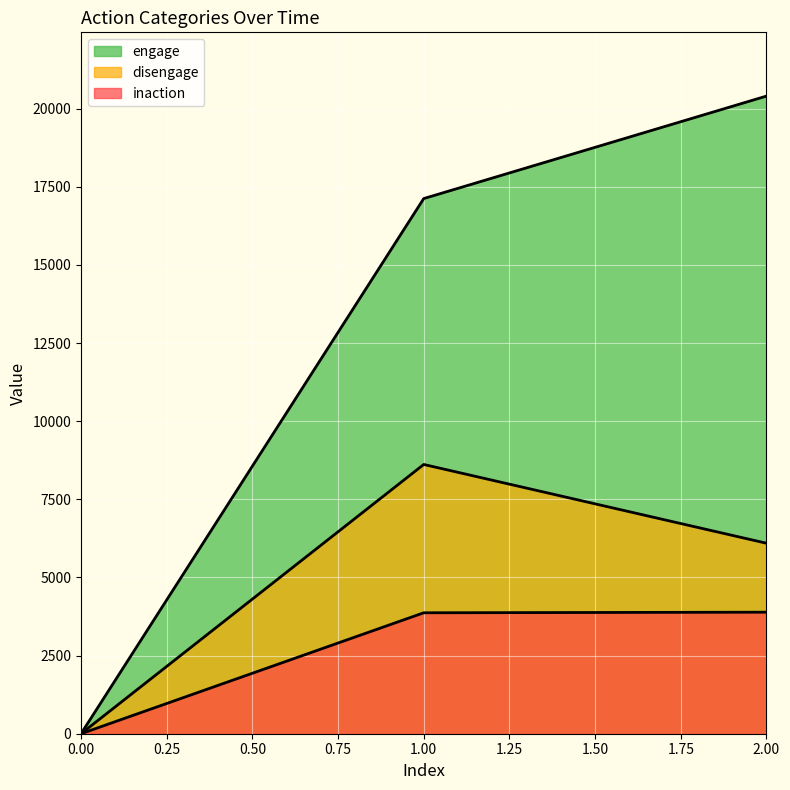

How many data points in disengage are above 6096?

1